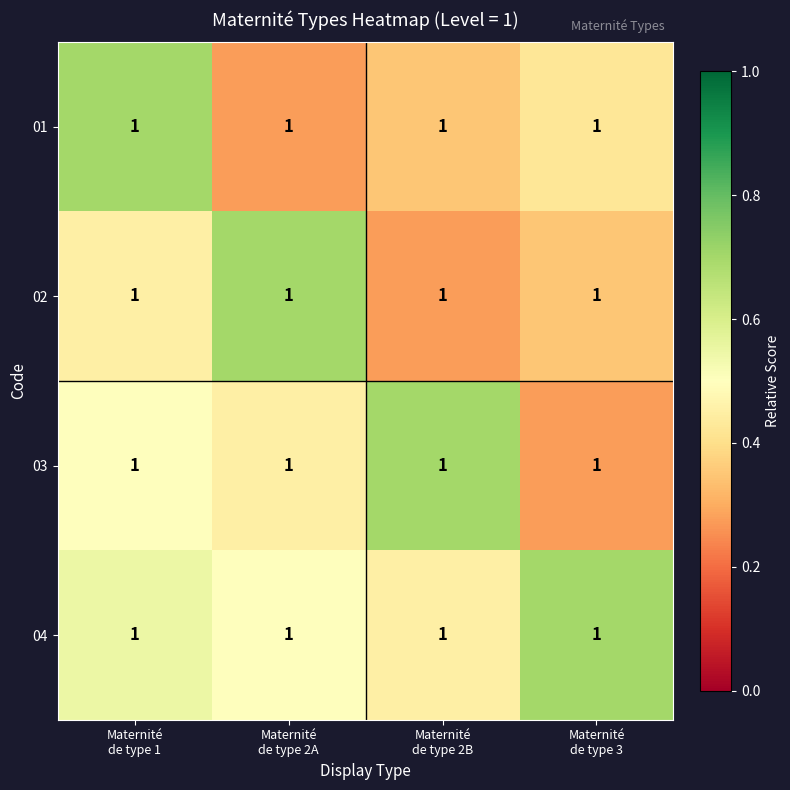

The 02 series shows 0.2 at Maternité de type 2A. True or false?

False